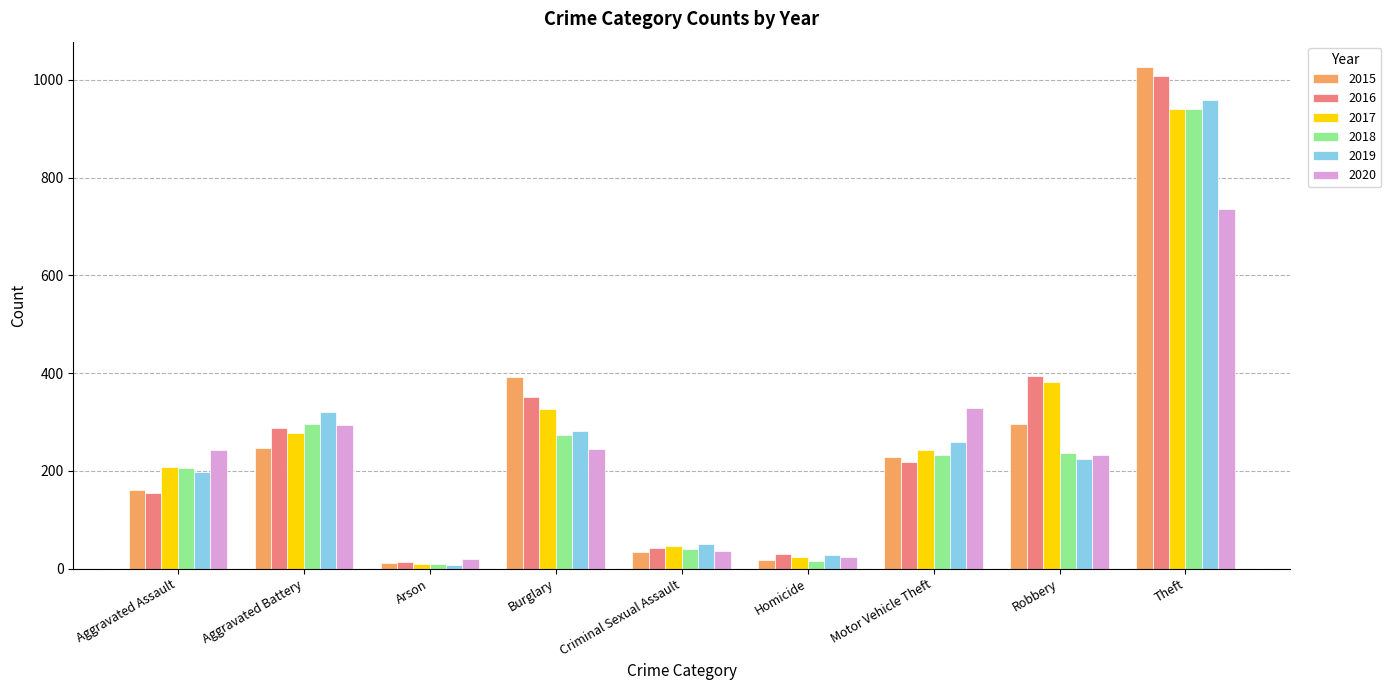

What are all the series names shown in the legend?

2015, 2016, 2017, 2018, 2019, 2020